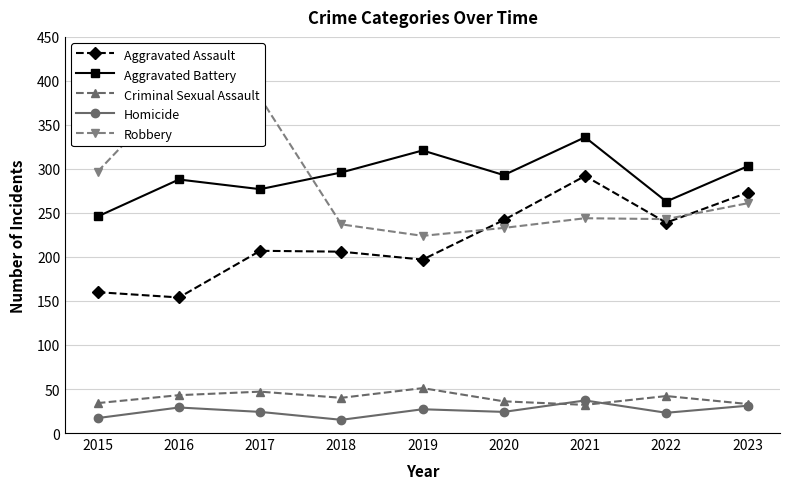

Which category has the lowest value in the Criminal Sexual Assault series?

2021